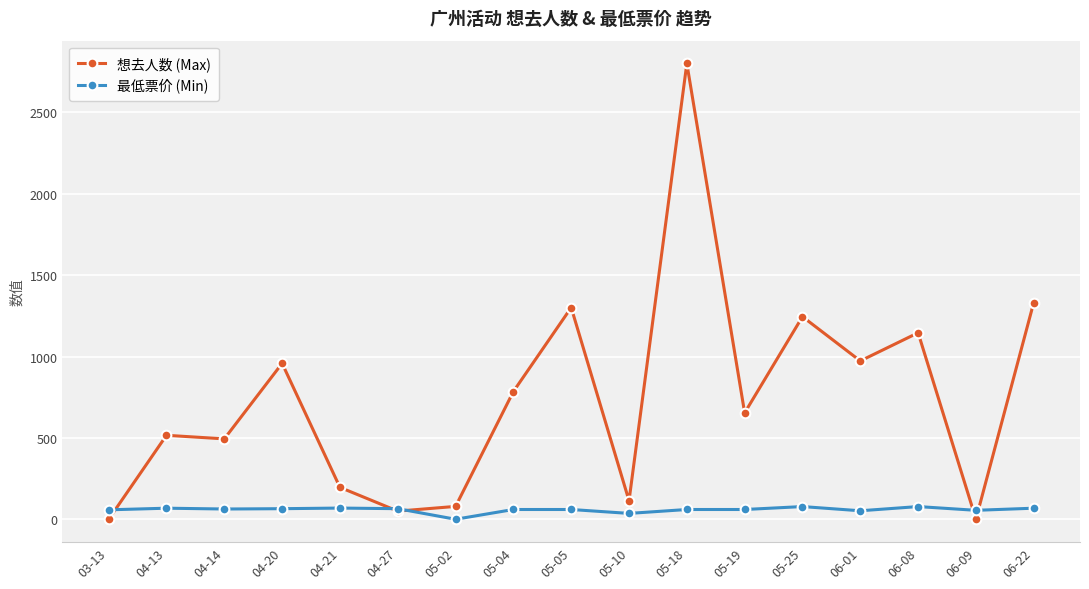

At which category does the chart reach its peak across all series?

05-18